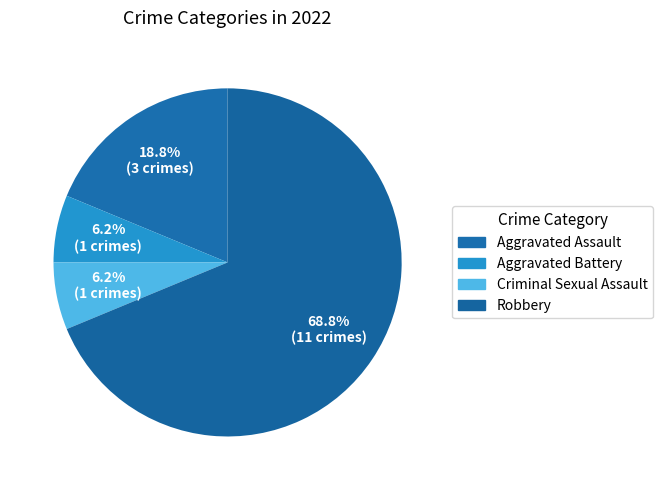

To the nearest percent, what is the combined percentage of Criminal Sexual Assault and Robbery?

75%